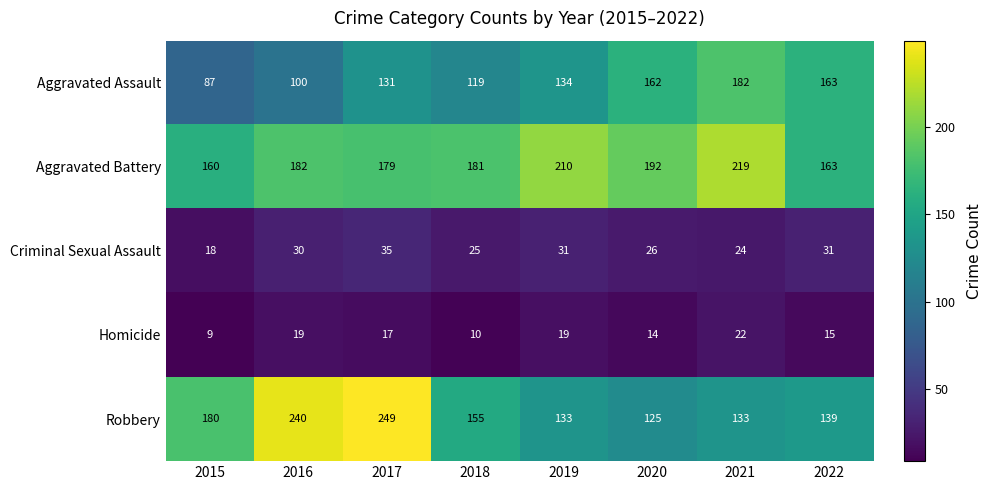

What is the difference between the maximum and minimum values in the Aggravated Battery series?

59